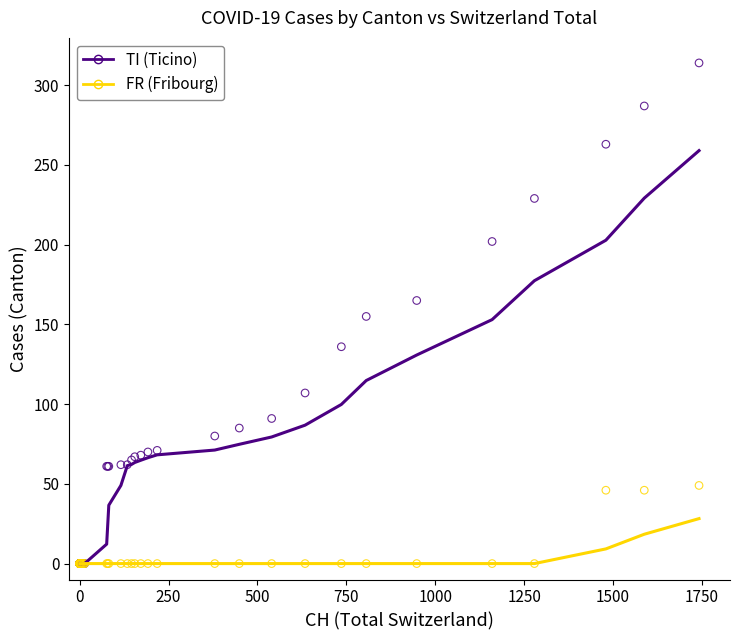

What are all the series names shown in the legend?

TI (Ticino), FR (Fribourg)